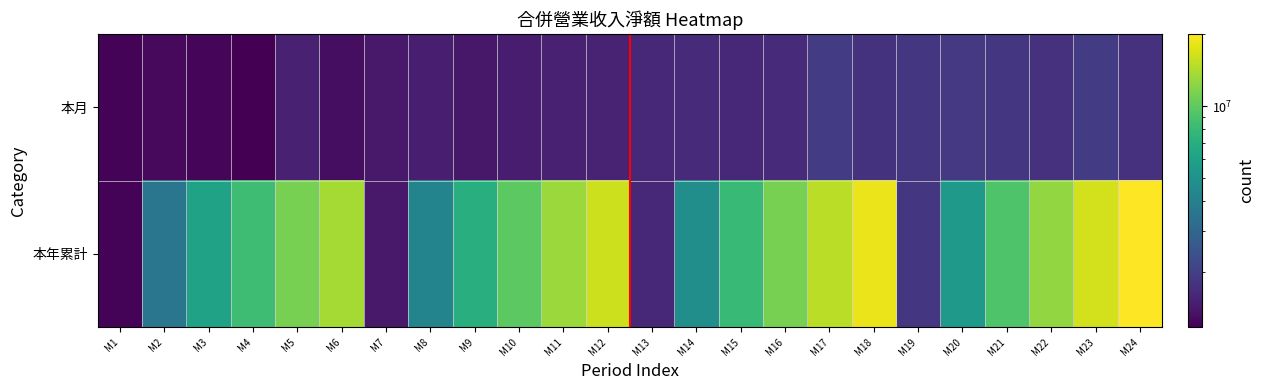

Where is 本月 nearest to the value 1564392?

M12